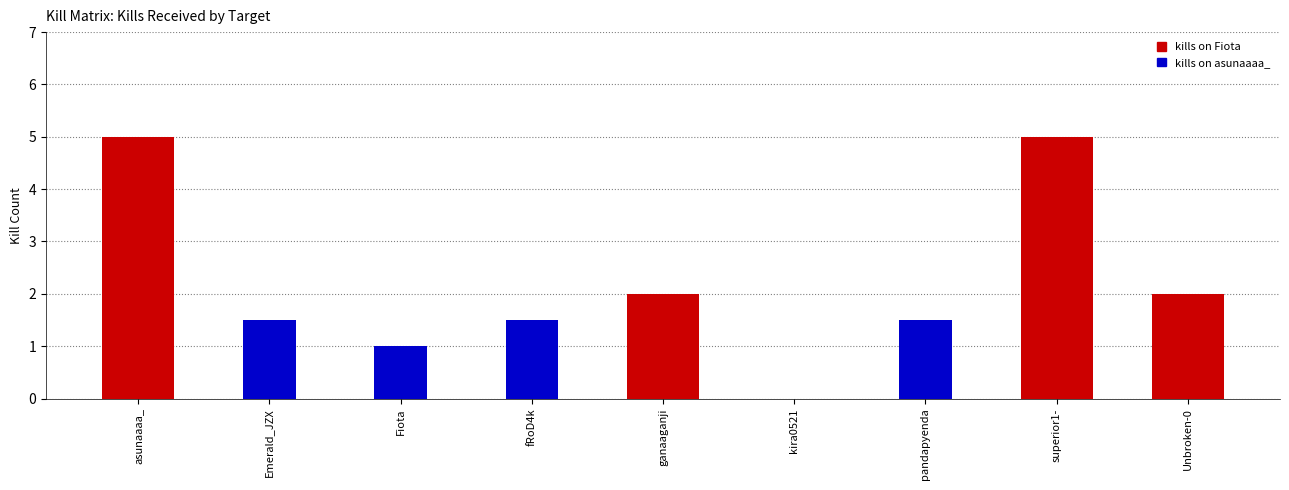

Is it true that kills on Fiota equals 5 at superior1-?

True